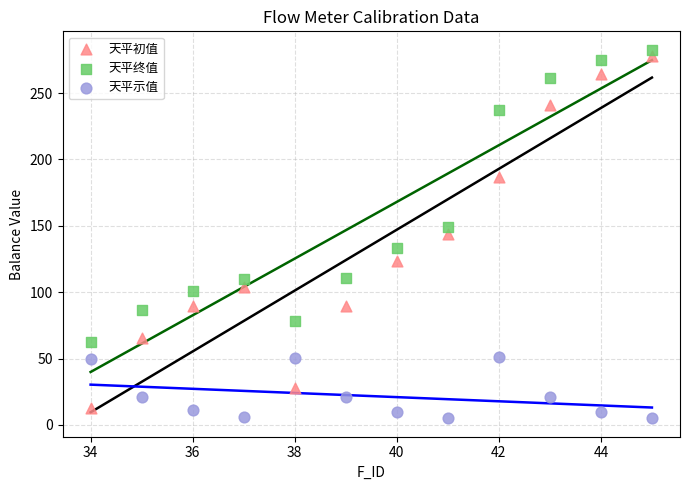

In the 天平终值 series, what Y value is closest to 172?

148.8